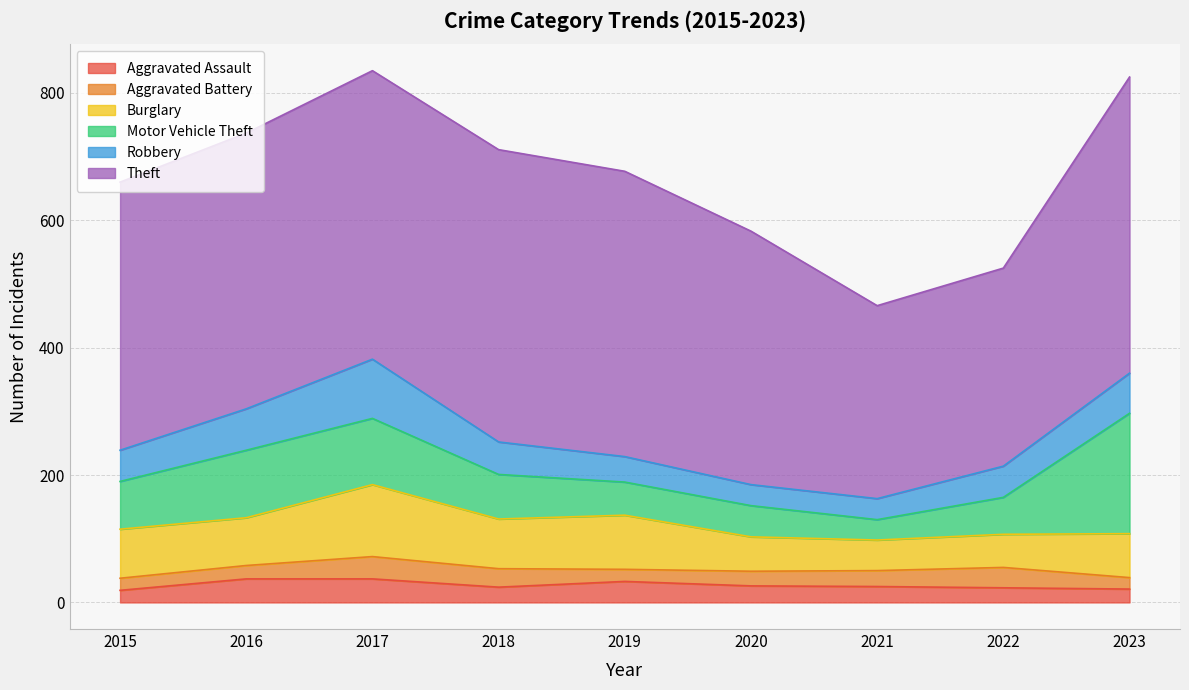

What is the sum of all Aggravated Assault values?

245